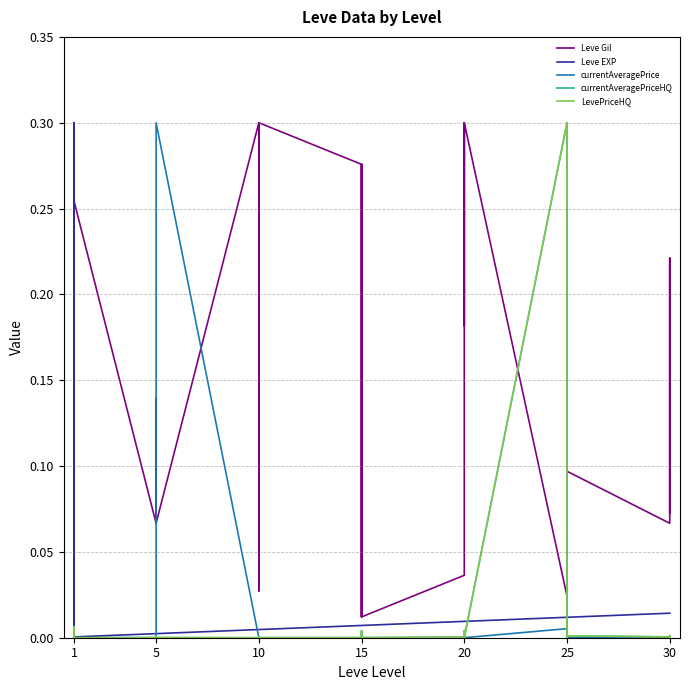

Where is the first local minimum for currentAveragePriceHQ?

1